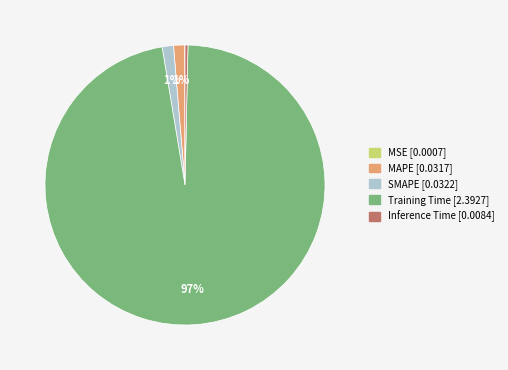

Is there any slice that represents more than half of the pie?

Yes